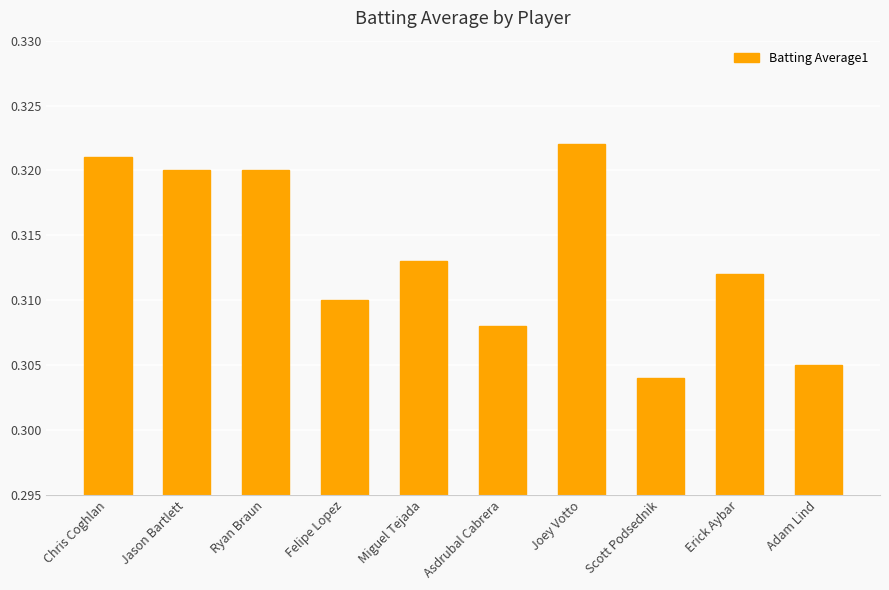

Which label corresponds to the largest value in the chart?

Joey Votto